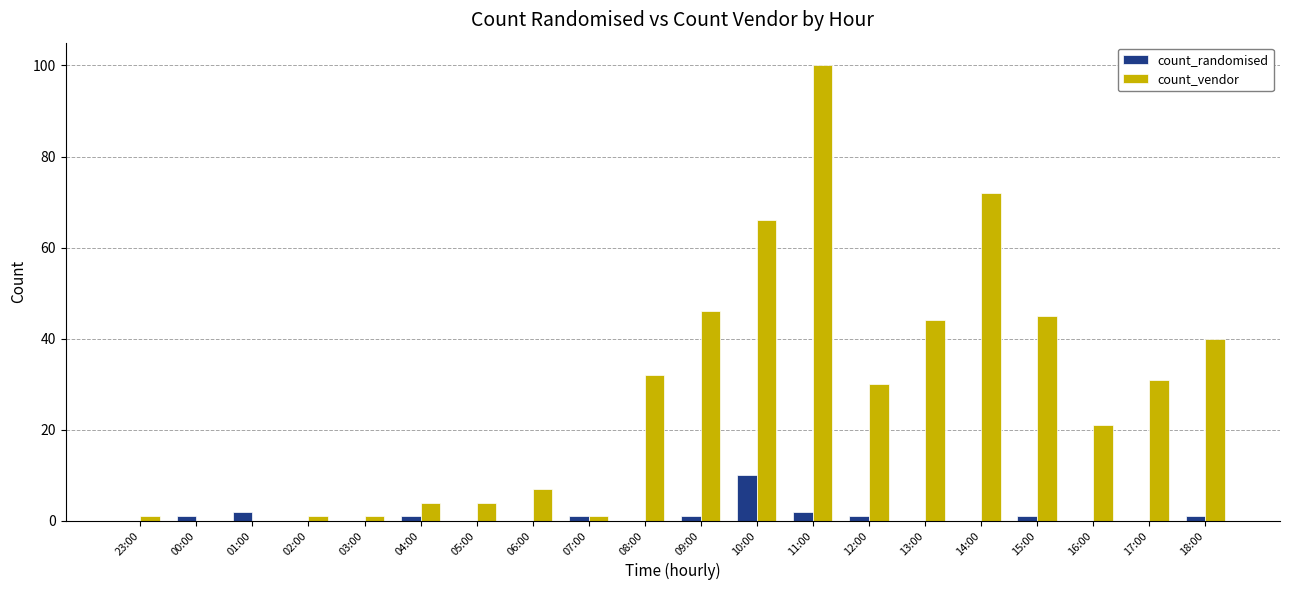

Are the bars grouped side by side (vs. stacked)?

Yes